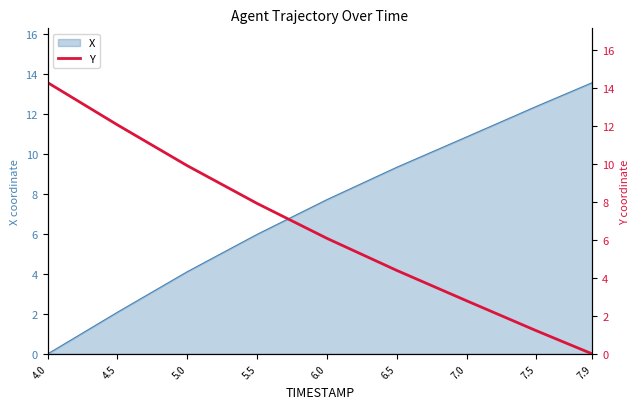

Rank the categories by X value from highest to lowest.

7.9, 7.5, 7.0, 6.5, 6.0, 5.5, 5.0, 4.5, 4.0